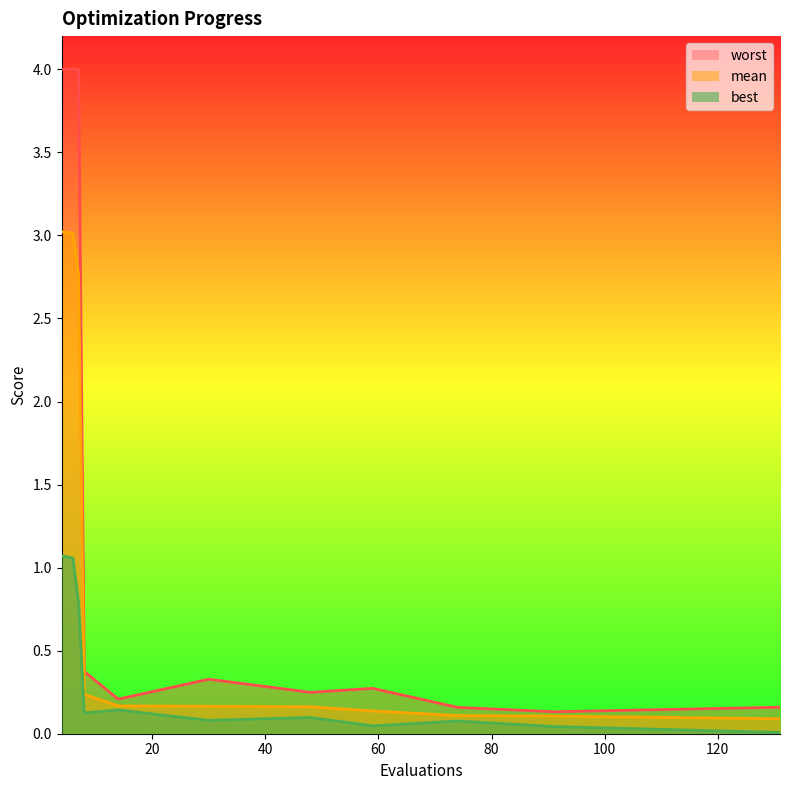

List the labels in order of mean value, largest first.

4, 6, 7, 8, 14, 30, 48, 59, 74, 91, 131